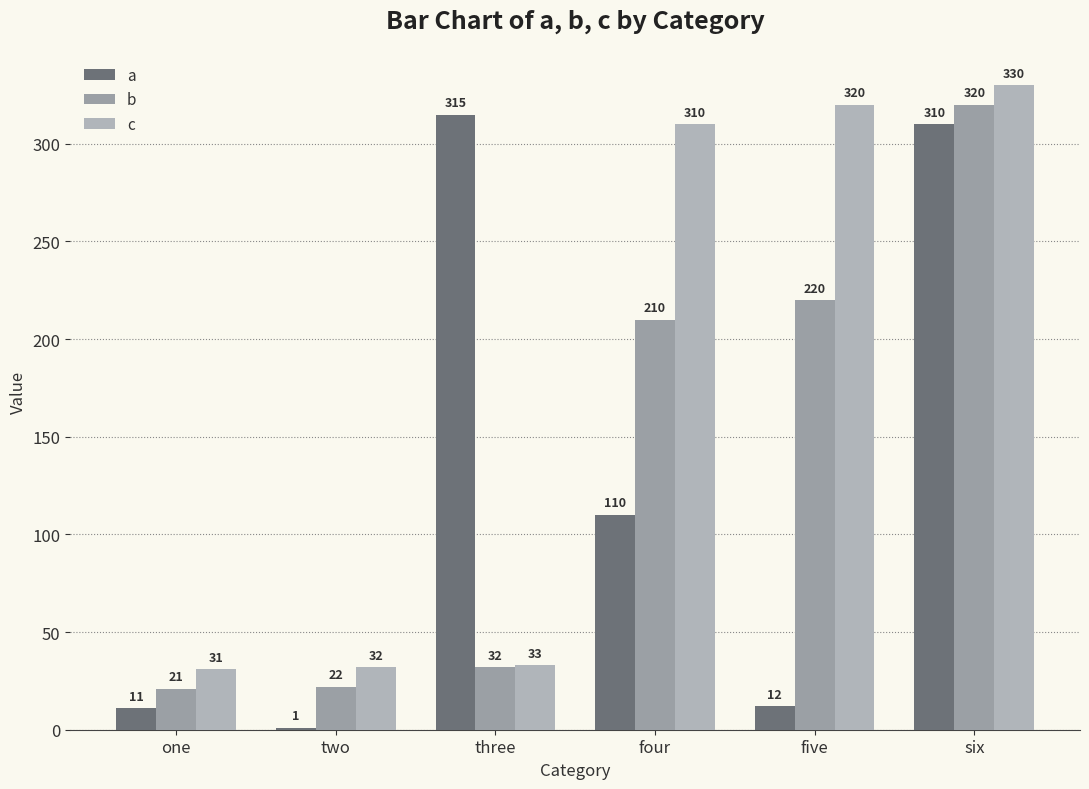

The c series shows 215 at five. True or false?

False